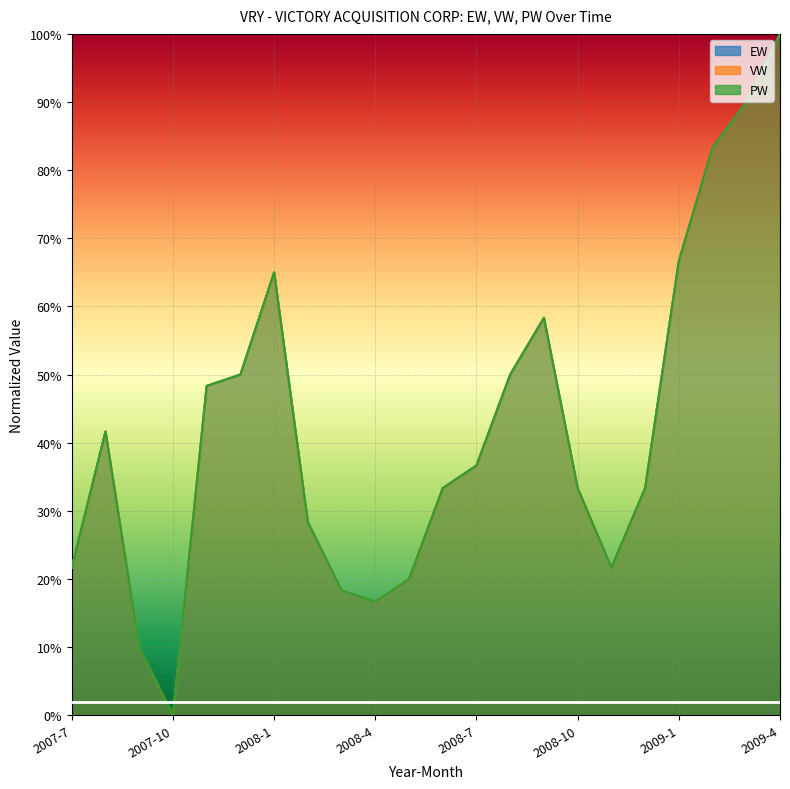

How many interior local valleys does the VW series have?

3